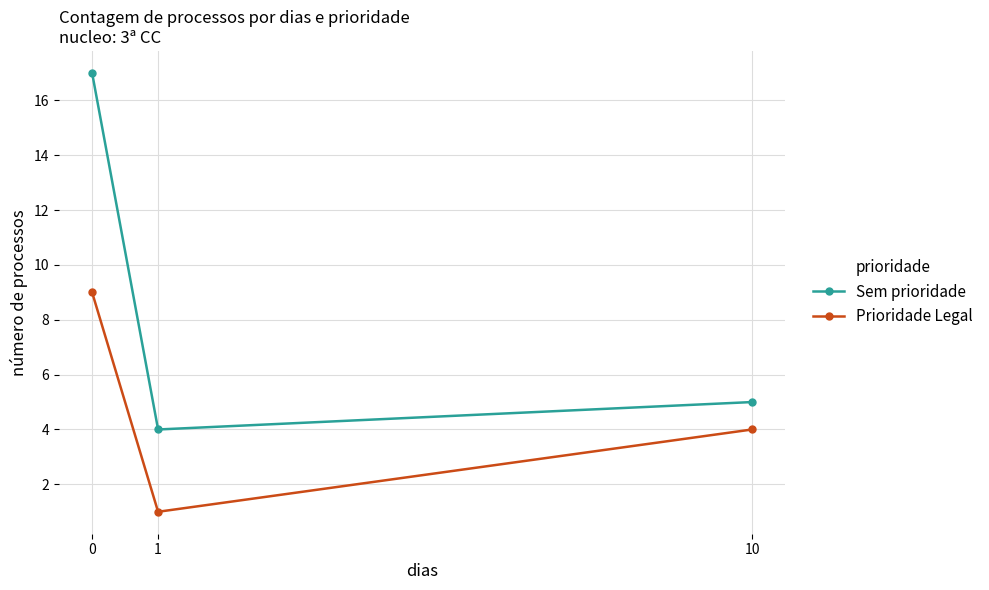

Reading left to right, transcribe all the data shown in this chart.

Sem prioridade: 17	4	5
Prioridade Legal: 9	1	4